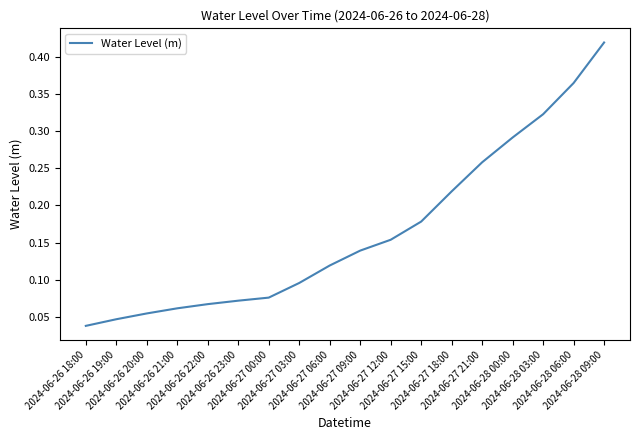

What position from the right is 2024-06-27 12:00?

8